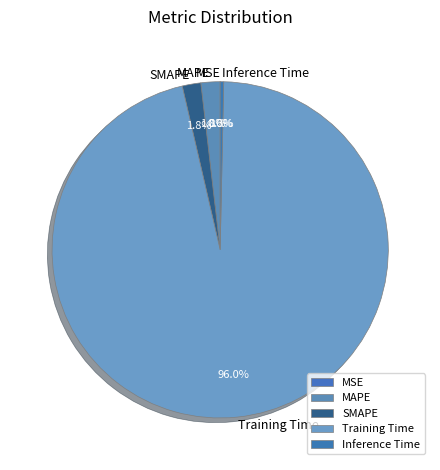

Which has a higher value, Training Time or SMAPE?

Training Time